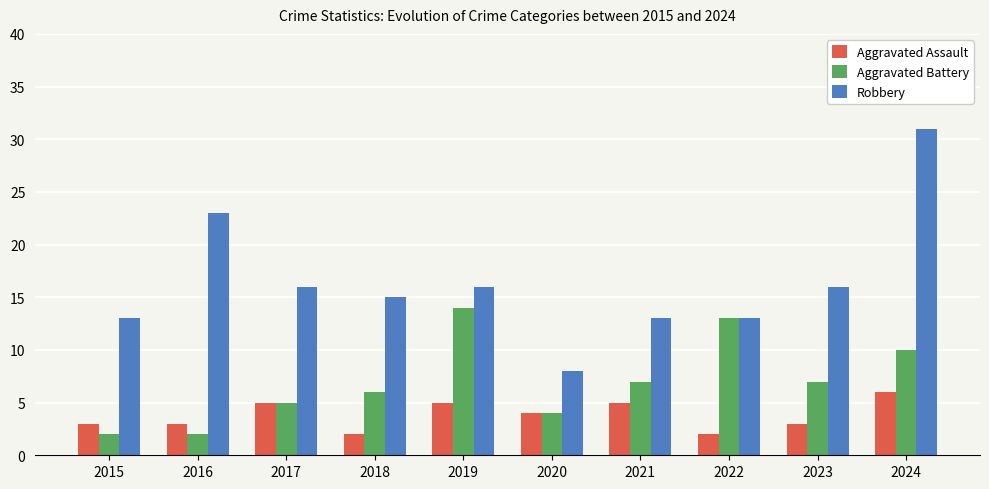

How many bars are there in each group?

3